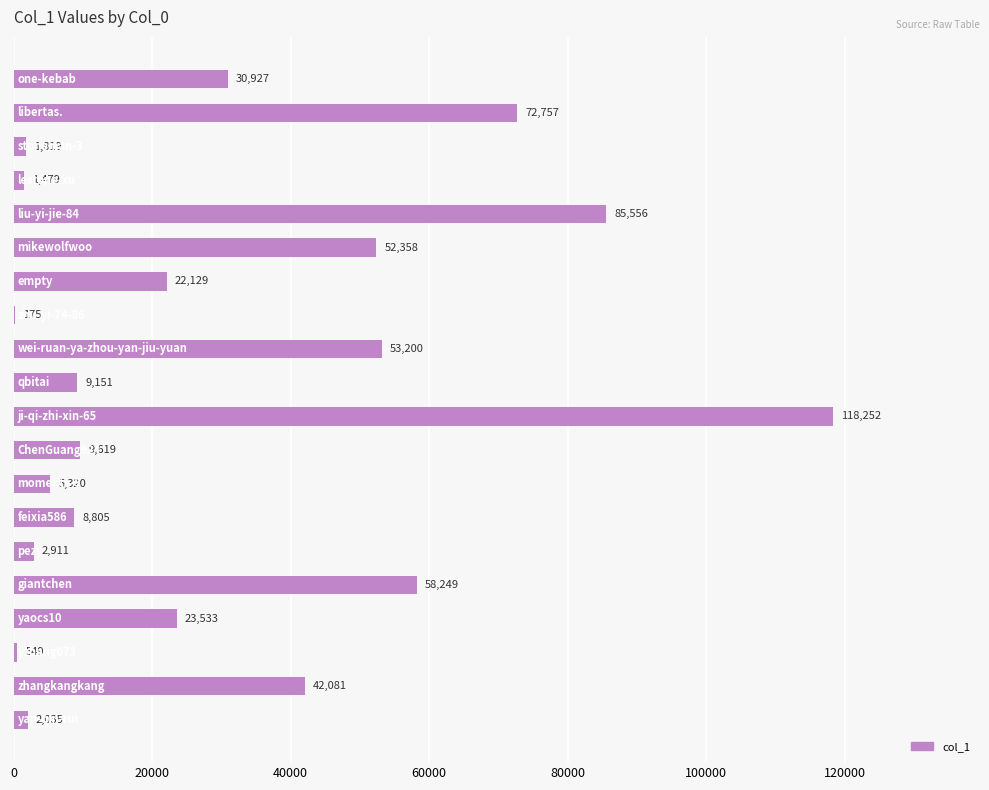

What is the greatest value displayed?

118252